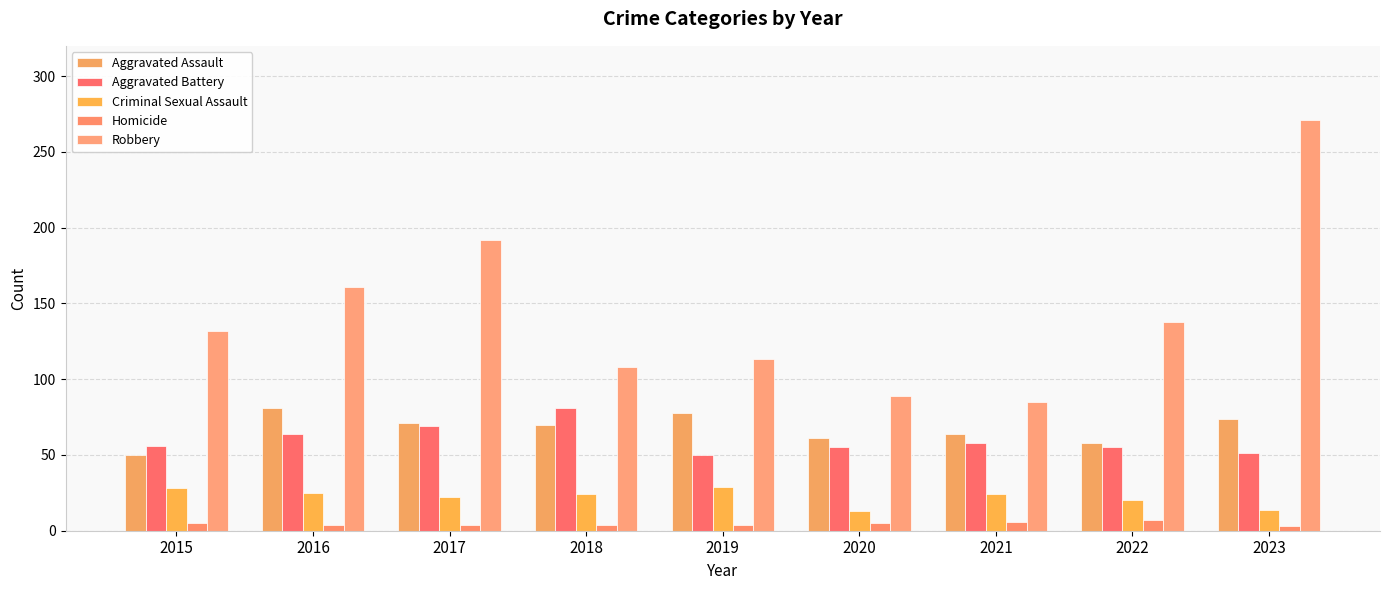

How many series are shown in this chart?

5